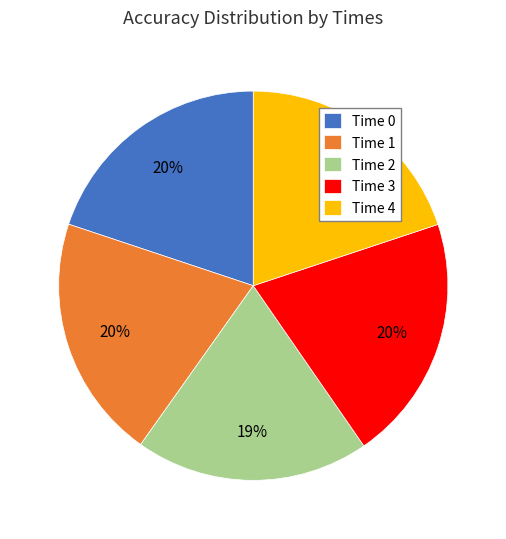

To the nearest percent, what is the difference between the Time 3 and Time 2 slice percentages?

1%